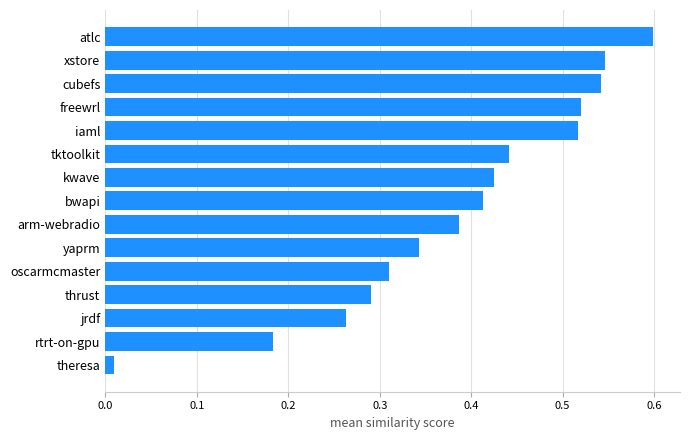

The chart shows a value of 0.1 at kwave. True or false?

False